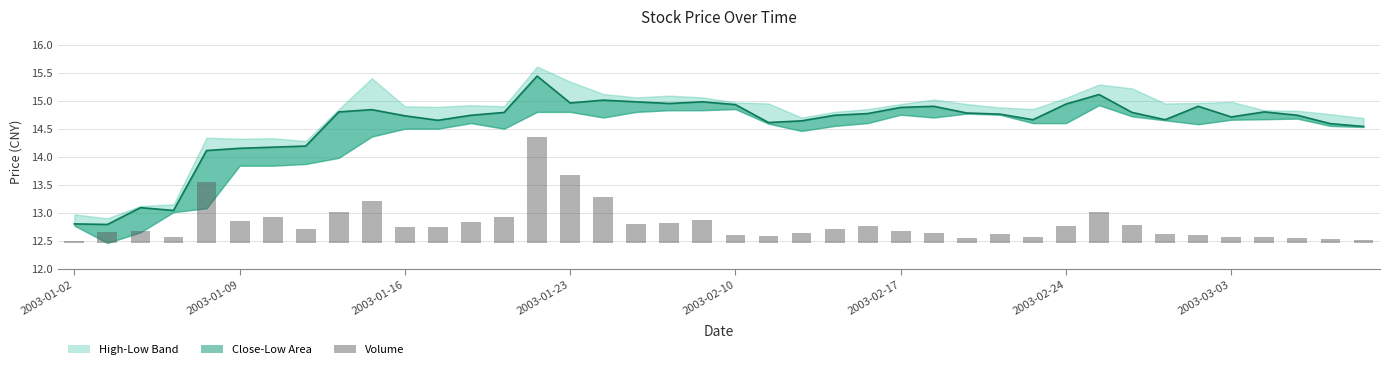

How many bars are there in total?

40